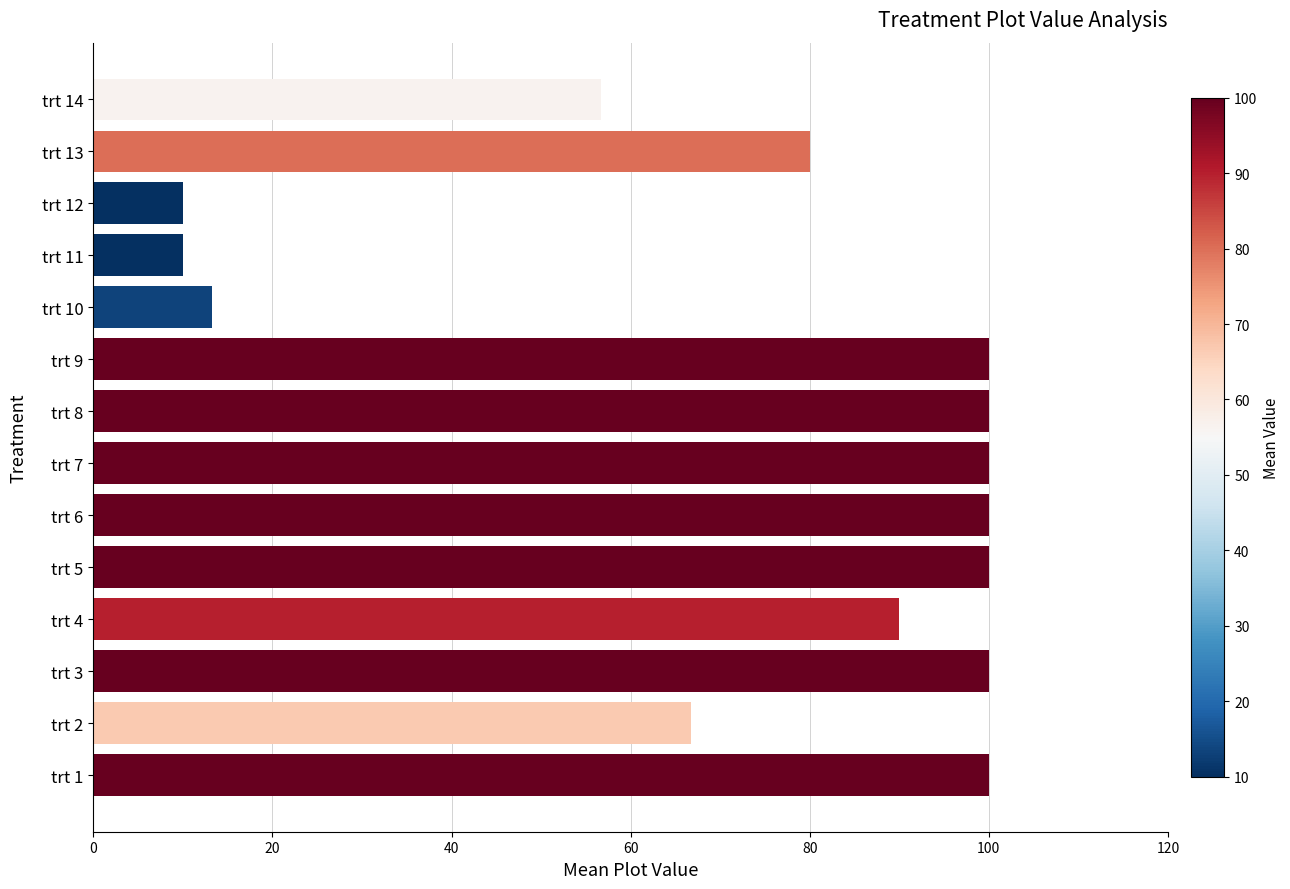

True or false: the data shows 30.4 at trt 9.

False